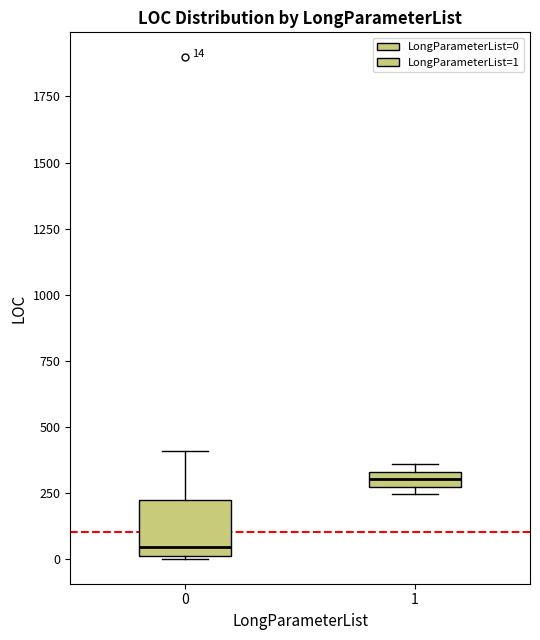

Which box has the highest median line?

1